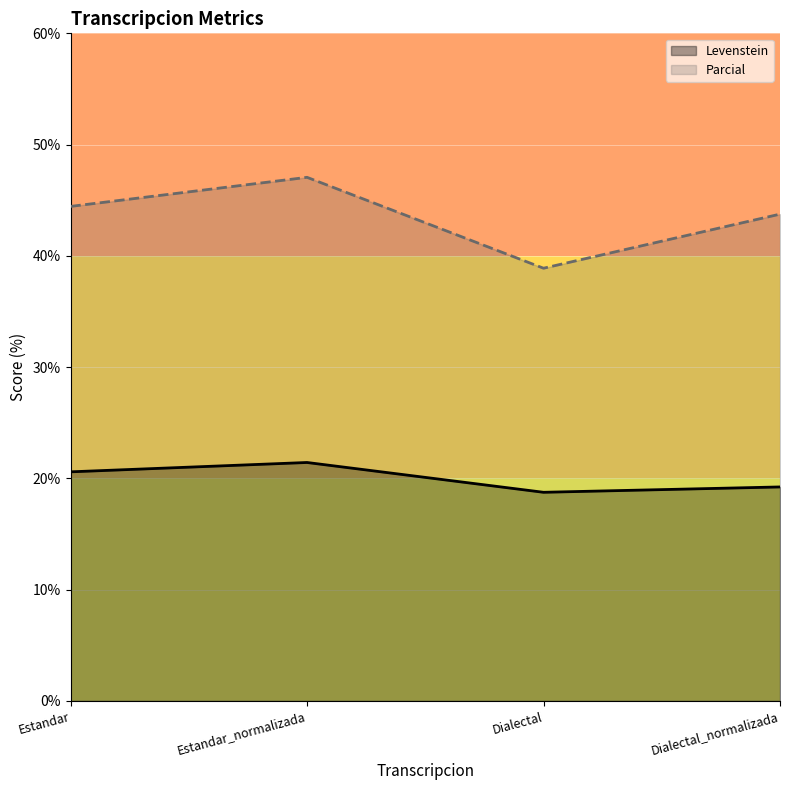

Reading left to right, extract all data points from this chart.

Levenstein: 20.6	21.4	18.8	19.2
Parcial: 44.4	47.1	38.9	43.8